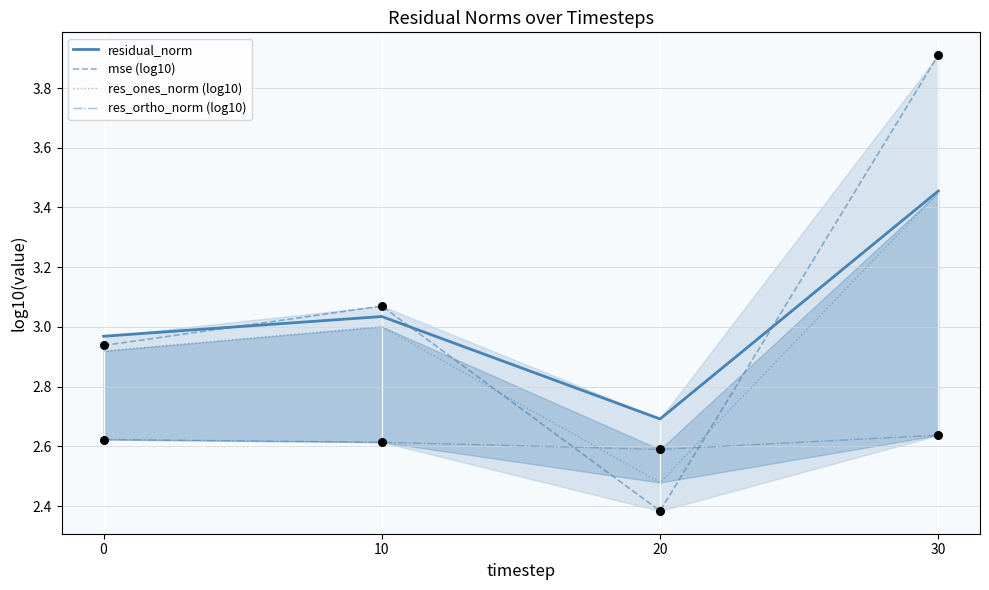

At how many categories does at least one series exceed 3?

2